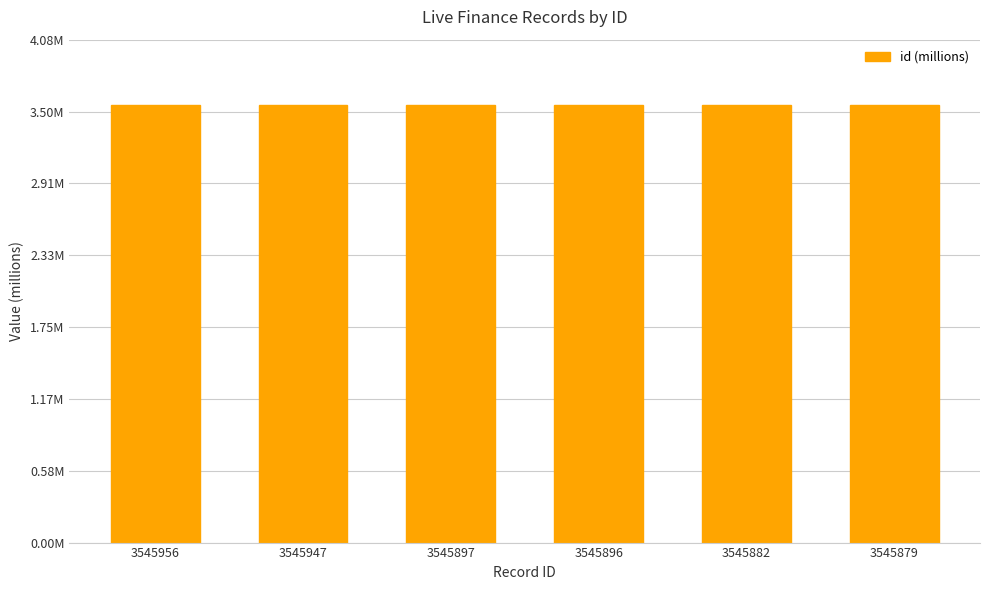

Are the bars horizontal?

No